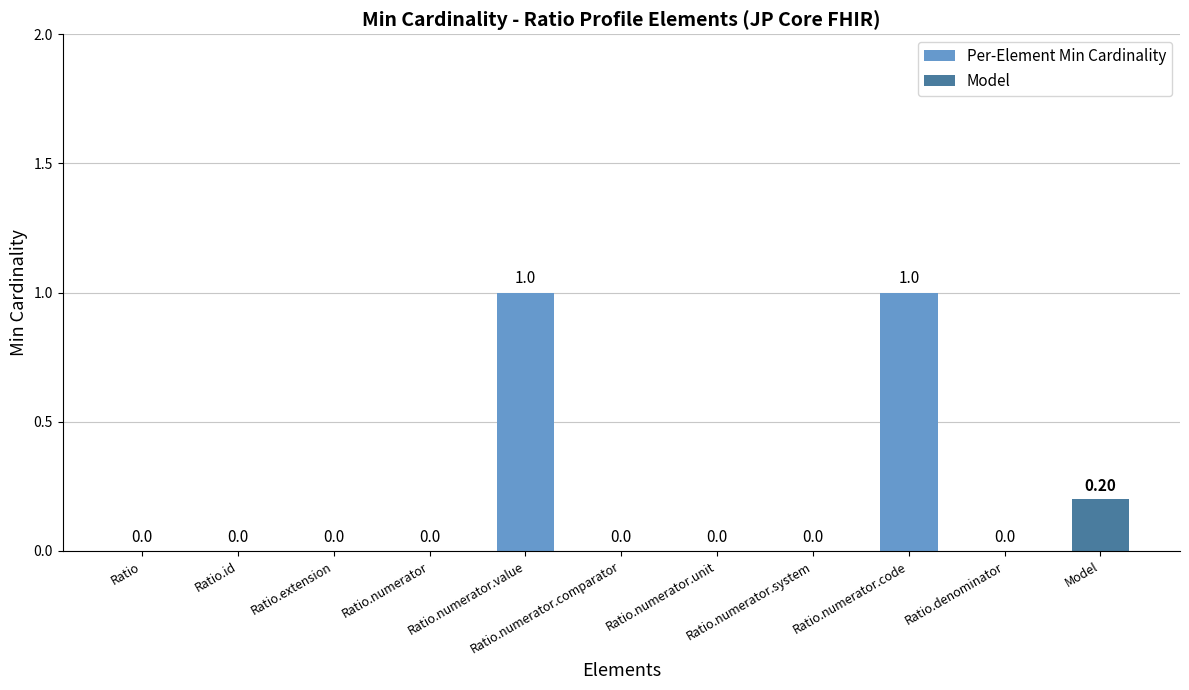

Between Ratio.numerator.unit and Ratio.numerator, which is larger?

Ratio.numerator.unit